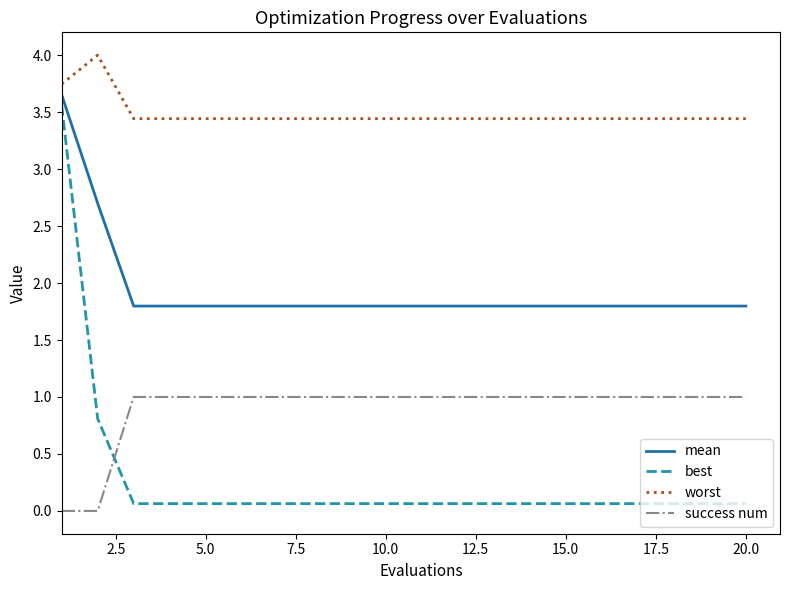

Rank the series by their average value, from lowest to highest.

best, success num, mean, worst